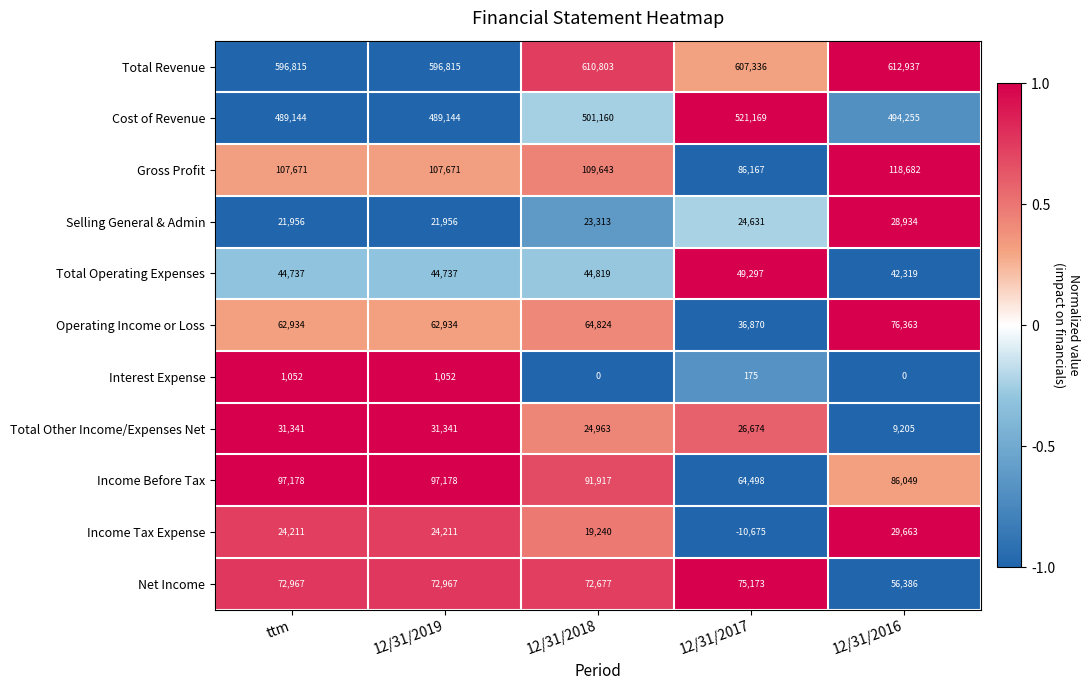

What is the sum of all Interest Expense values?

2279